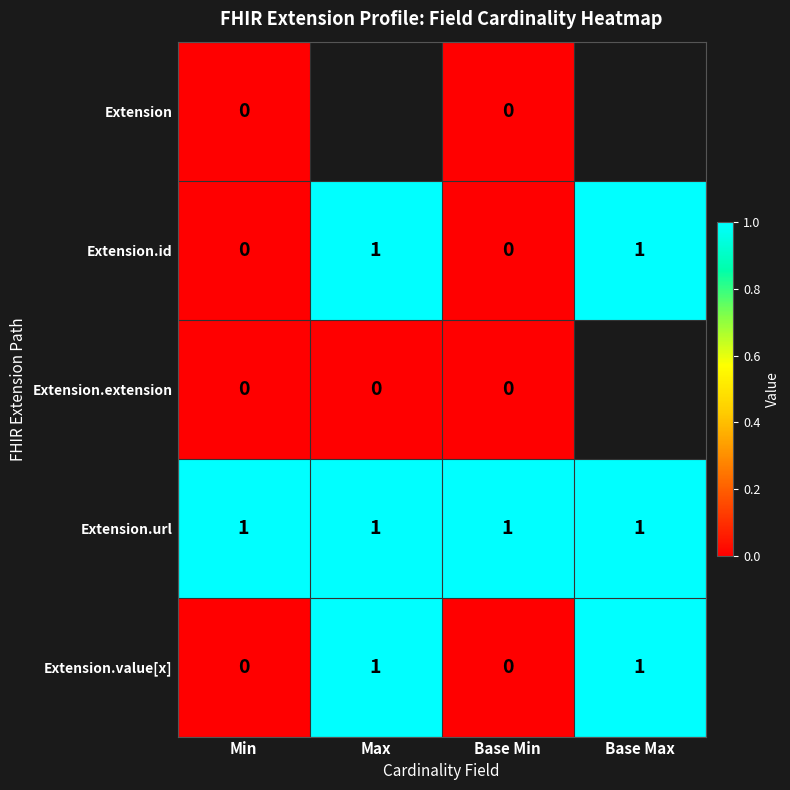

The value of Extension.id at Base Max is 1. True or false?

True